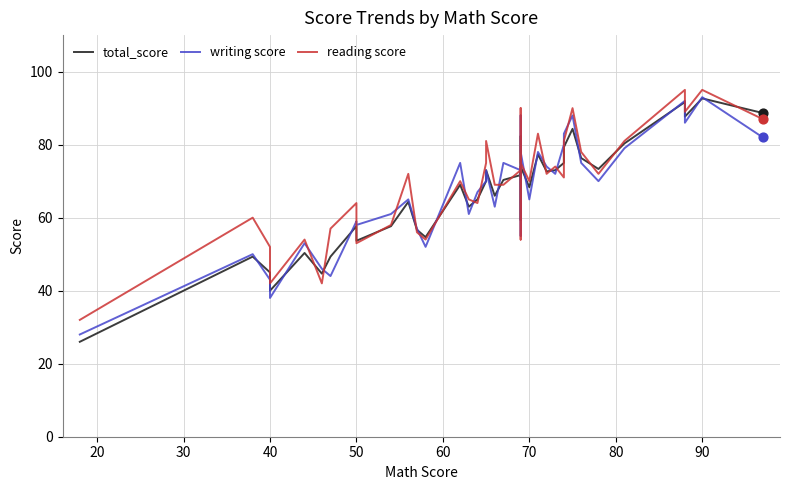

Which series reaches the minimum Y coordinate?

total_score